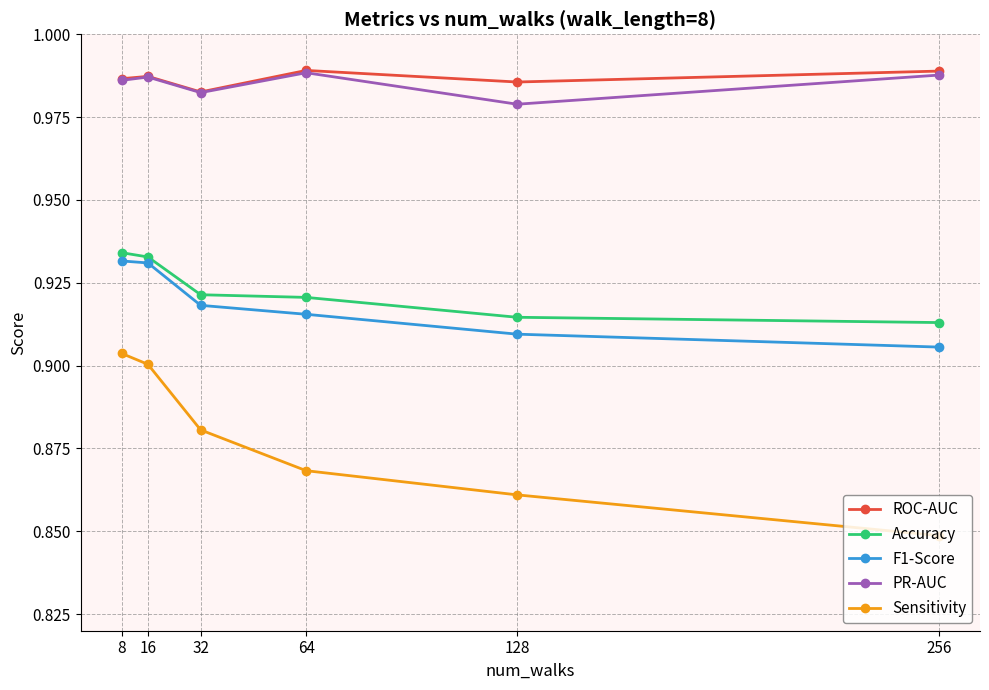

What is the sum of the ROC-AUC values at 64 and 128?

2.0